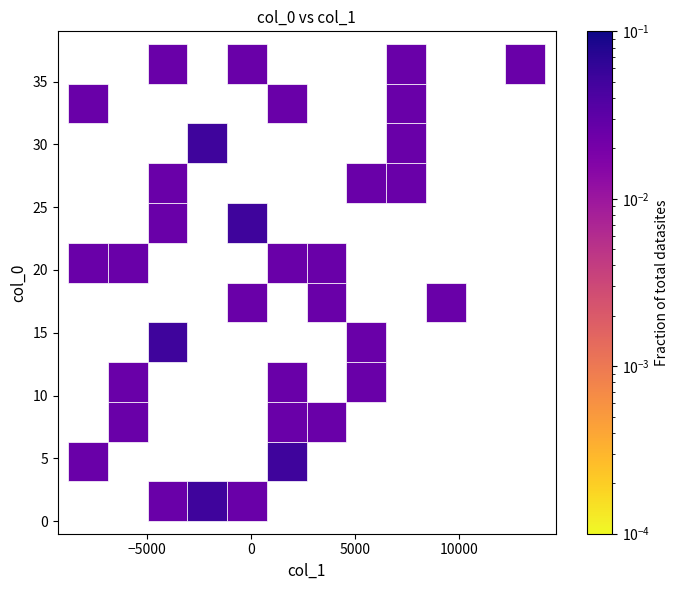

What is the range of Y values (max minus min)?

38